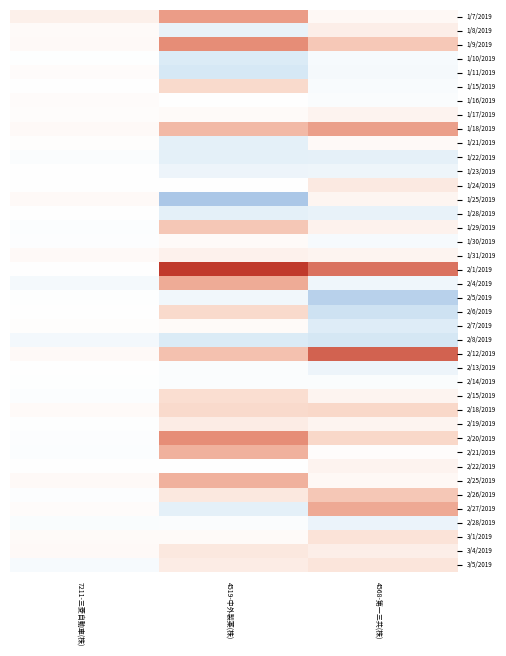

How many categories are shown in the chart?

3